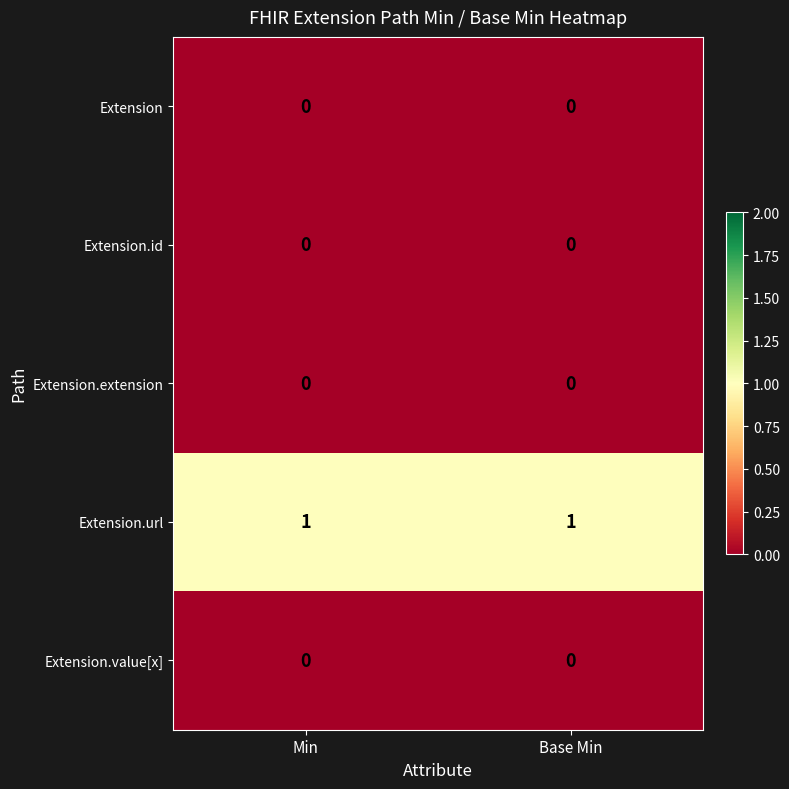

The Extension series shows 0 at Min. True or false?

True